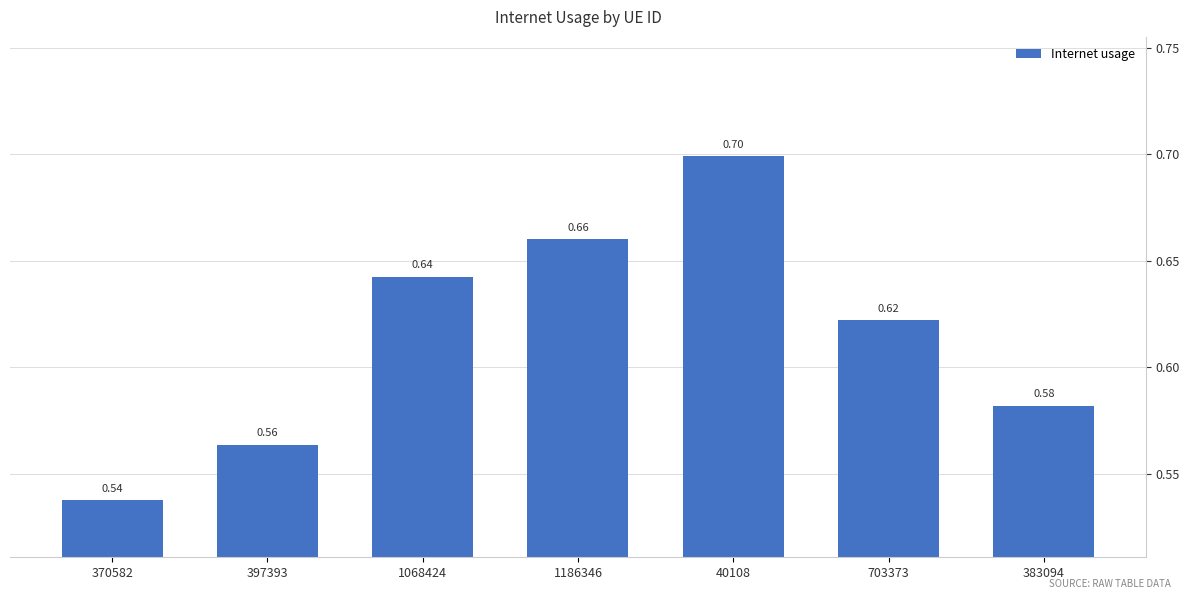

What is the change in value from 40108 to 383094?

-0.1